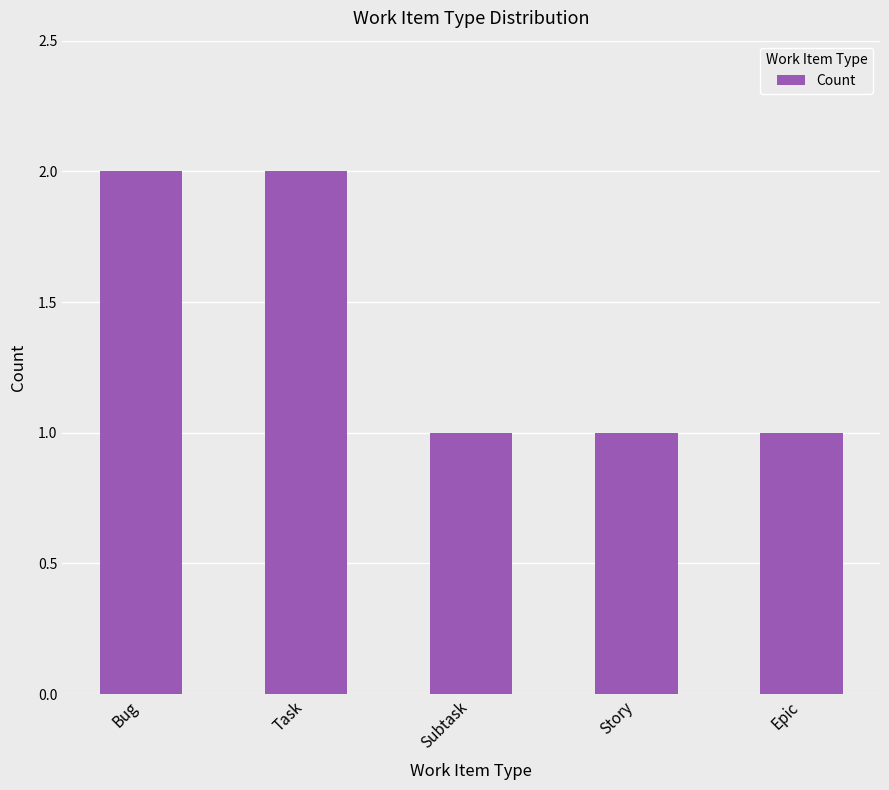

Reading left to right, transcribe all the data shown in this chart.

2	2	1	1	1